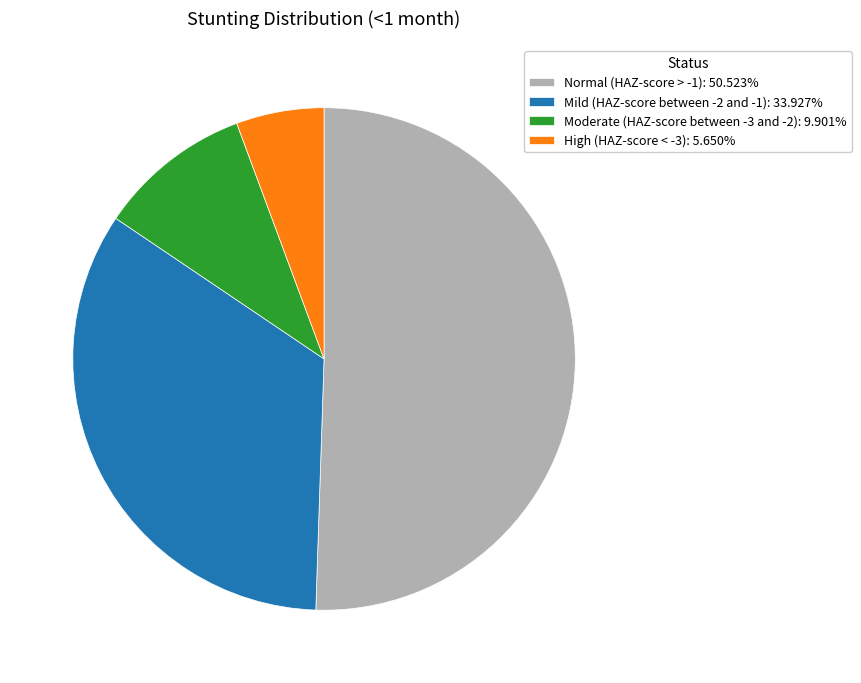

Which slice is the smallest?

High (HAZ-score < -3)